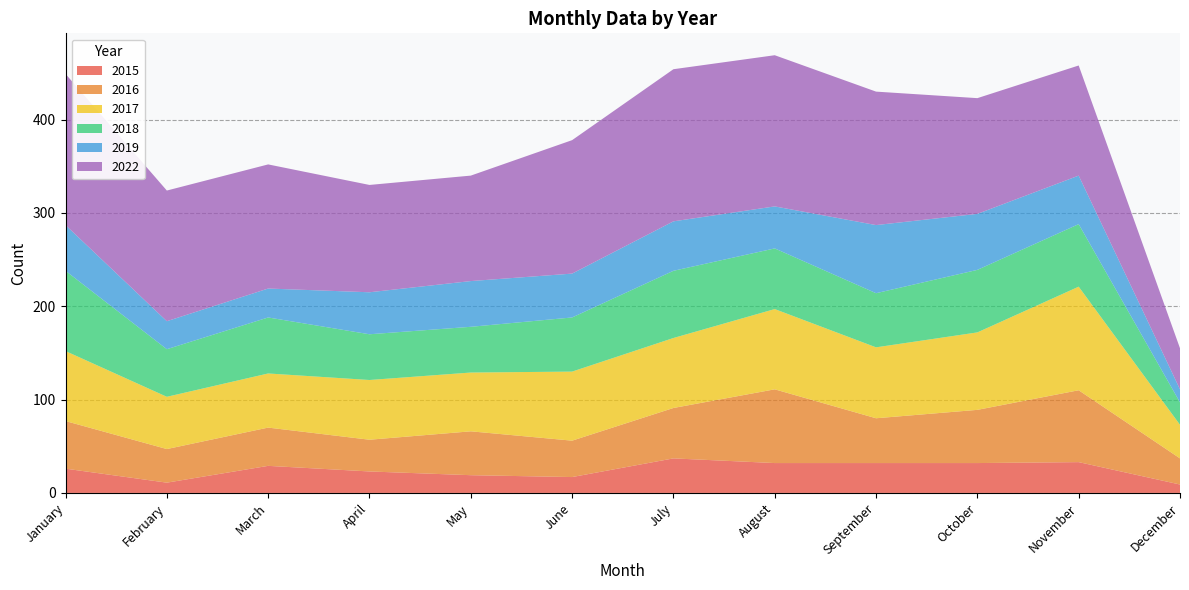

Reading right to left, what are all the values shown in this chart?

2015: 9	33	32	32	32	37	17	19	23	29	11	26
2016: 28	77	57	48	79	54	39	47	34	41	36	51
2017: 36	111	83	76	86	75	74	63	64	58	56	75
2018: 24	67	67	58	65	72	58	49	49	60	51	86
2019: 14	52	60	73	45	53	47	49	45	31	30	49
2022: 44	118	124	143	162	163	143	113	115	133	140	162